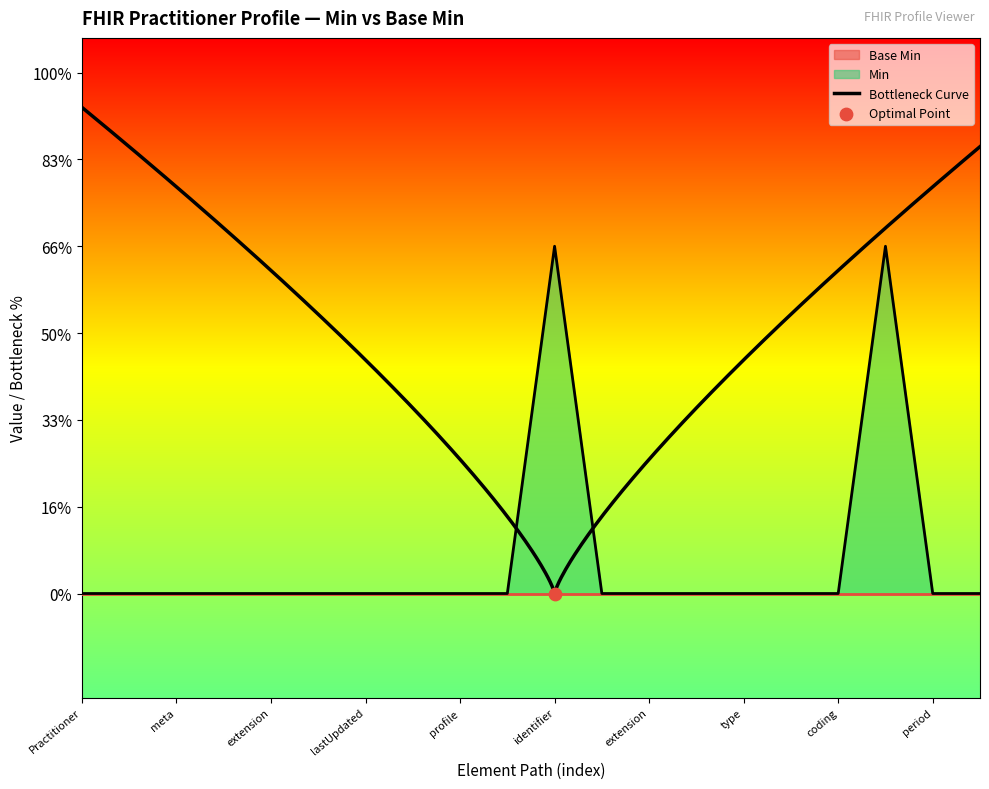

Between period and identifier, which is larger?

identifier